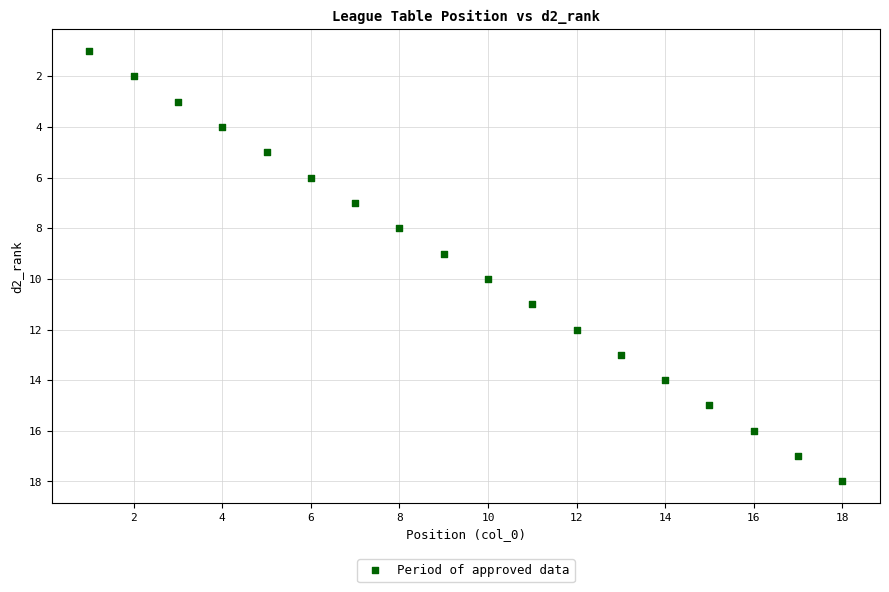

What is the range of Y values (max minus min)?

17